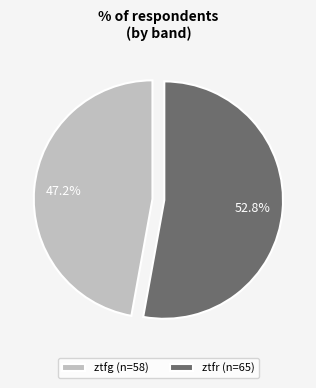

Between ztfg (n=58) and ztfr (n=65), which is larger?

ztfr (n=65)